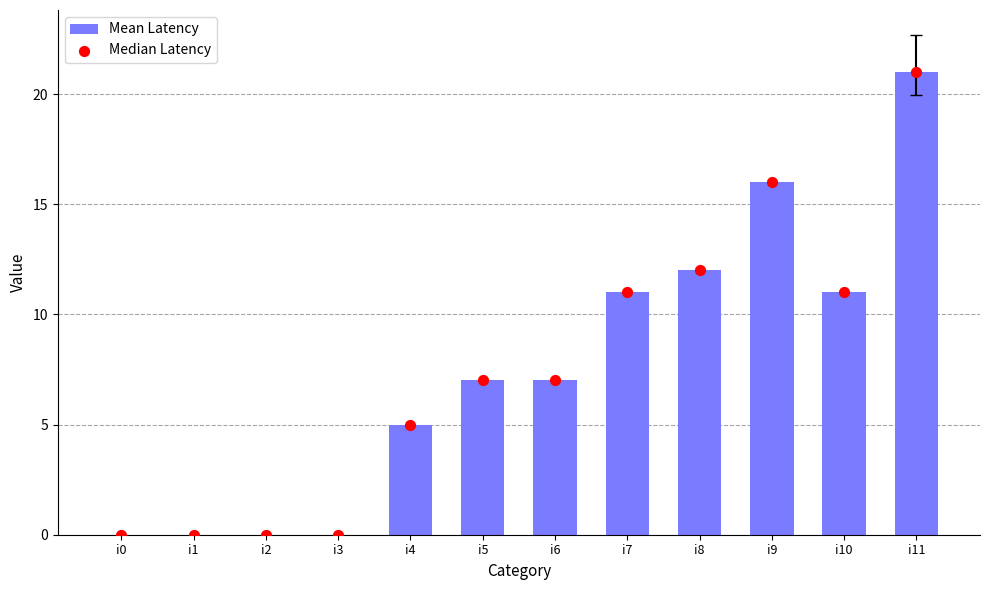

At how many categories does at least one series exceed 2?

8